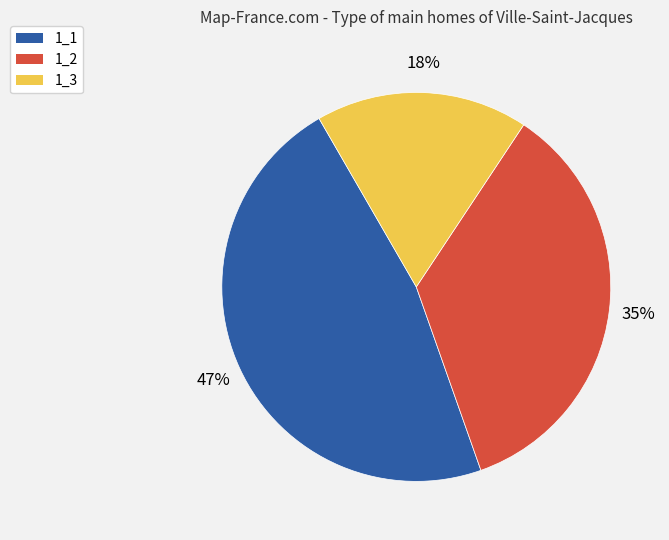

To the nearest percent, what percentage of the pie is 1_3?

18%